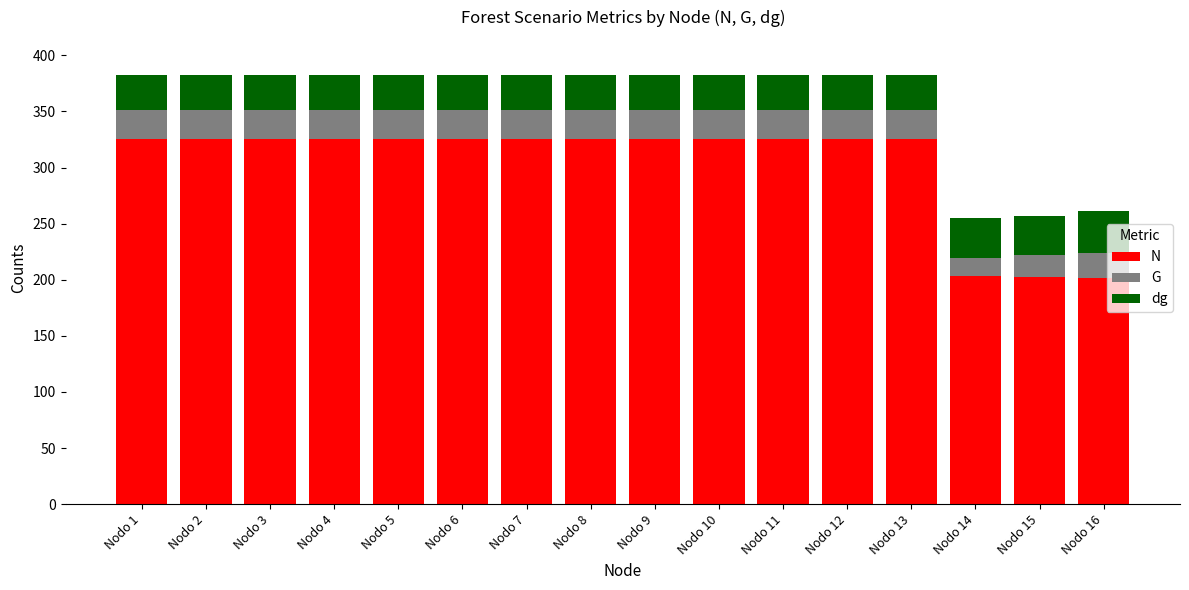

Which series changed the most between Nodo 11 and Nodo 16?

N